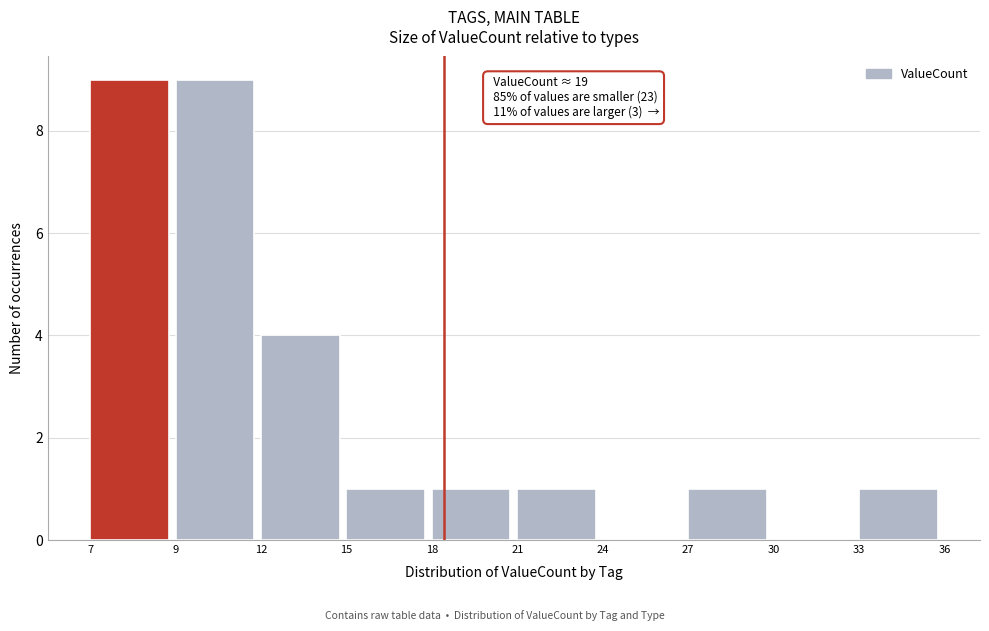

Reading left to right, extract all data points from this chart.

7=9	9=9	12=4	15=1	18=1	21=1	24=0	27=1	30=0	33=1